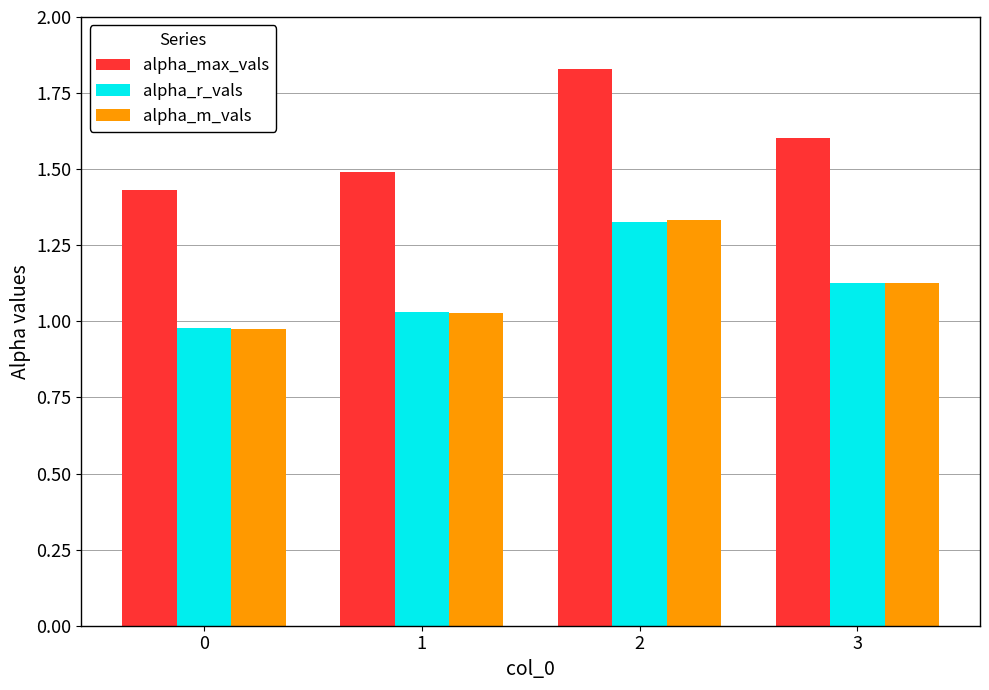

Which series has the largest total across all categories?

alpha_max_vals